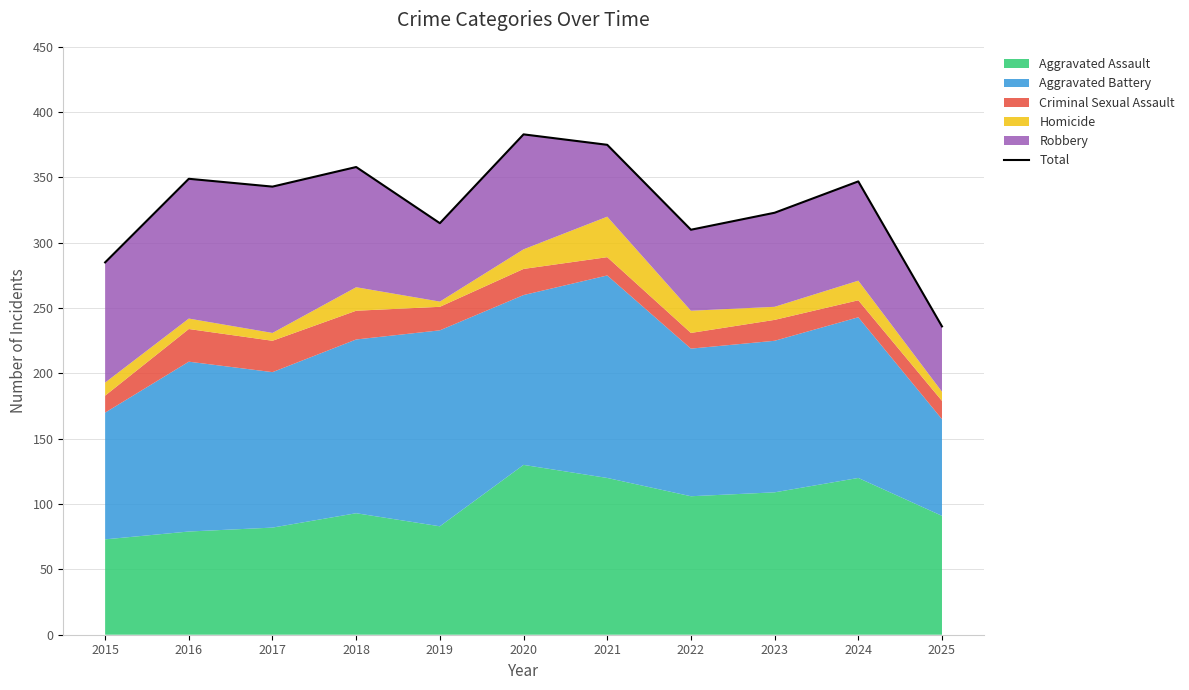

Which label corresponds to the largest value in the chart?

2020